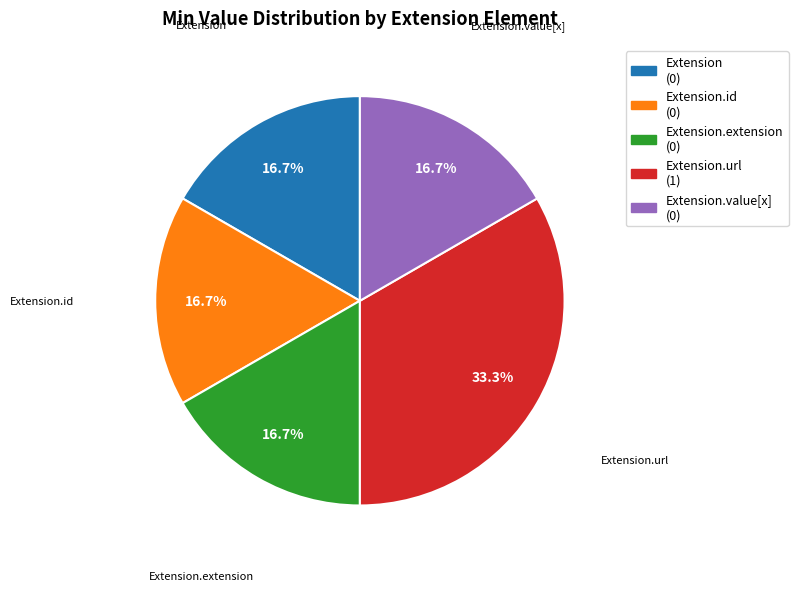

Is there a majority slice in this chart?

No